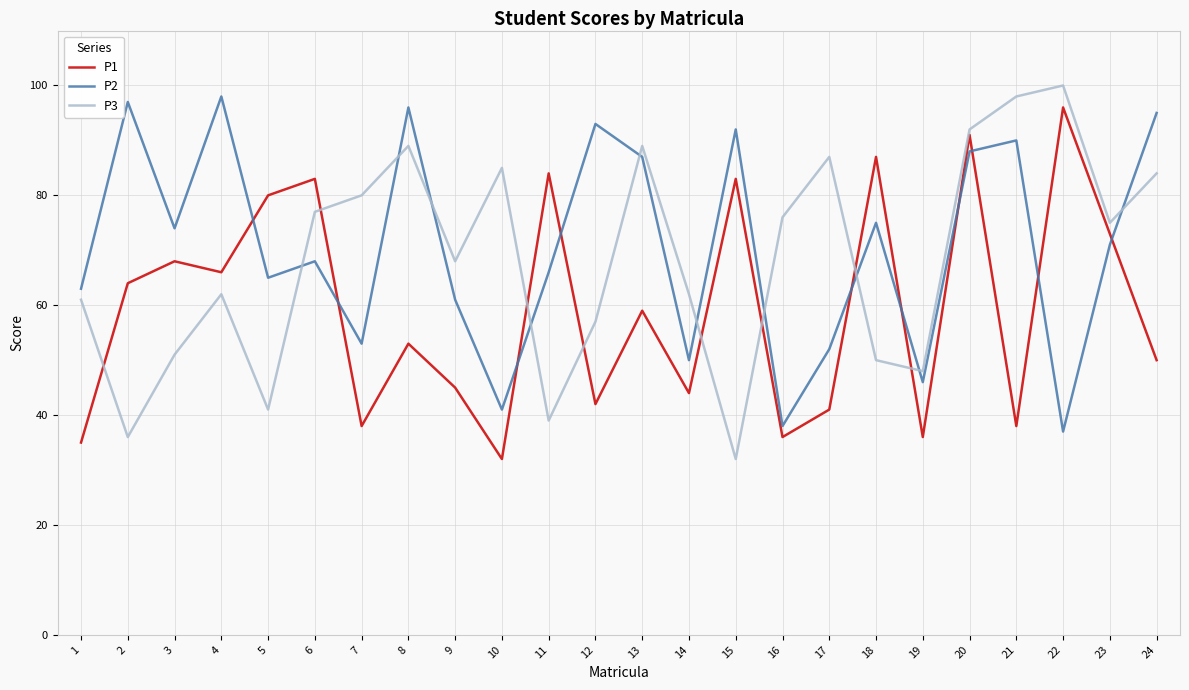

Reading left to right, transcribe all the data shown in this chart.

P1: 35	64	68	66	80	83	38	53	45	32	84	42	59	44	83	36	41	87	36	91	38	96	73	50
P2: 63	97	74	98	65	68	53	96	61	41	66	93	87	50	92	38	52	75	46	88	90	37	71	95
P3: 61	36	51	62	41	77	80	89	68	85	39	57	89	62	32	76	87	50	48	92	98	100	75	84